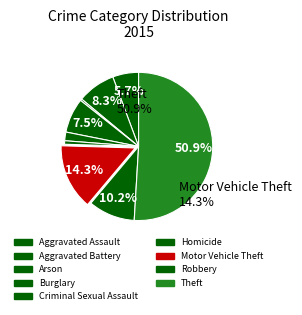

Which slice represents more than half of the pie?

Theft